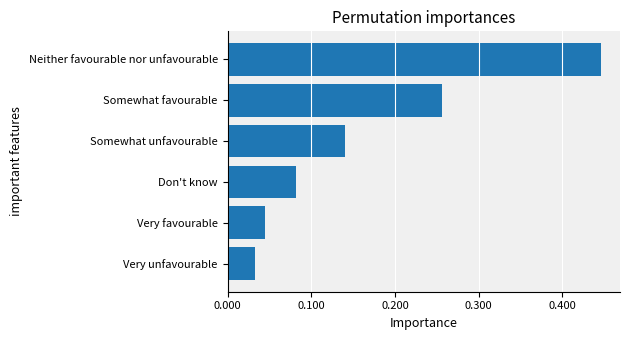

How many bars are there in total?

6